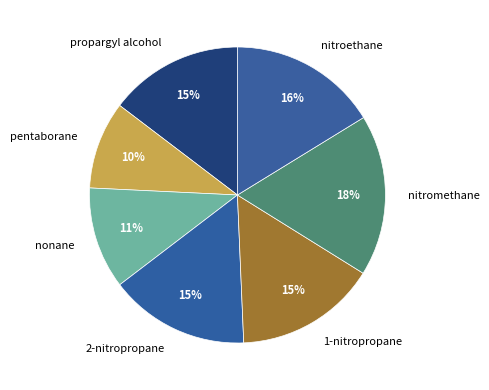

How many segments does this pie chart have?

7